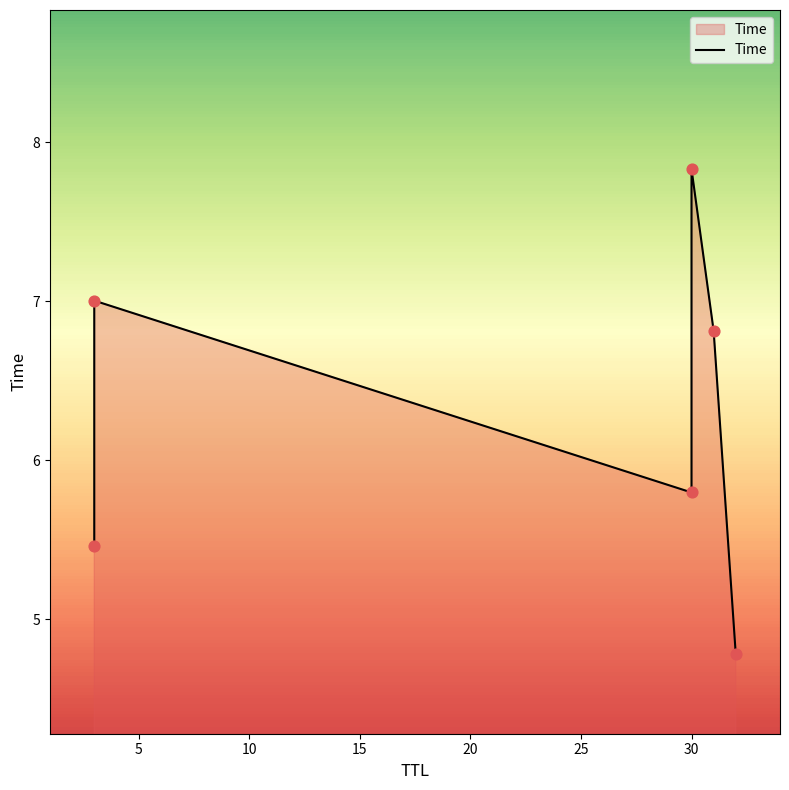

Which has a higher value, 25 or 5?

5